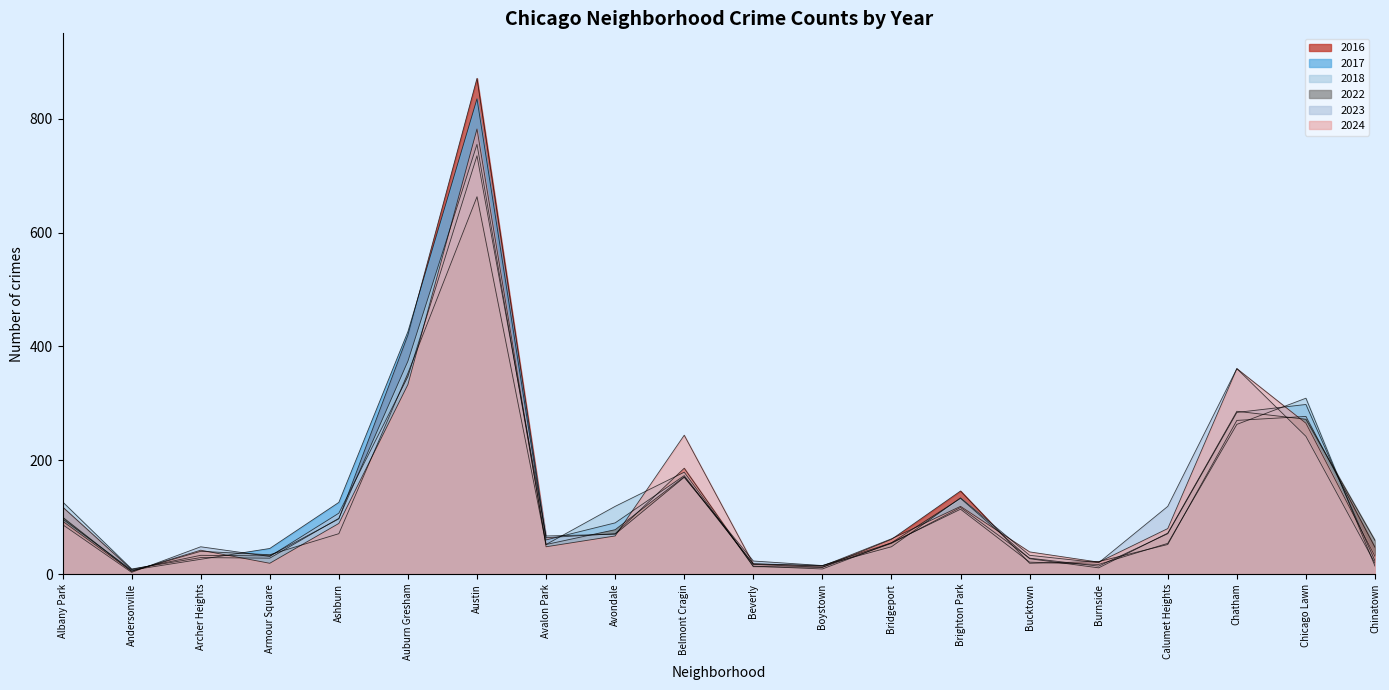

The value of 2018 at Armour Square is 9. True or false?

False